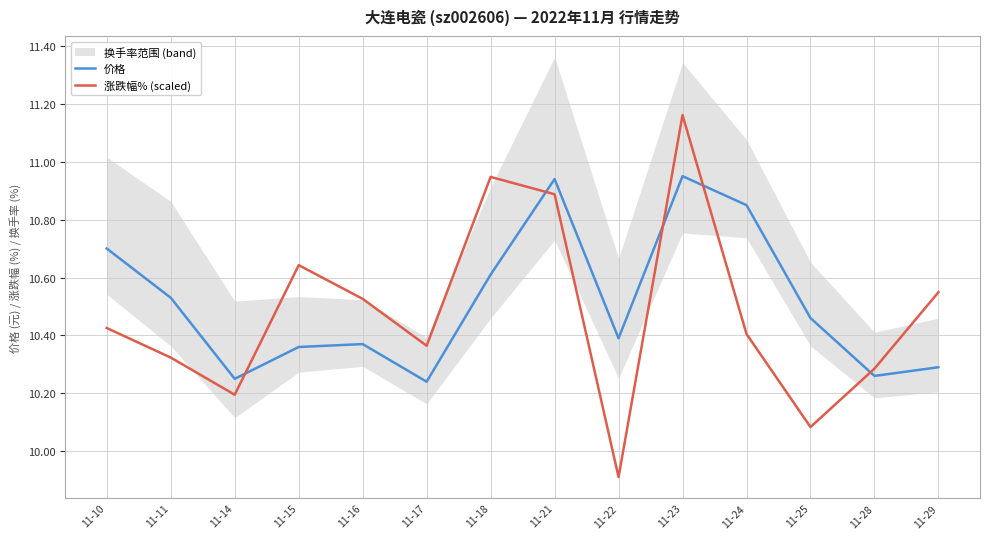

Reading left to right, what are all the values shown in this chart?

价格: 10.7	10.5	10.2	10.4	10.4	10.2	10.6	10.9	10.4	10.9	10.8	10.5	10.3	10.3
涨跌幅% (scaled): 10.4	10.3	10.2	10.6	10.5	10.4	10.9	10.9	9.9	11.2	10.4	10.1	10.3	10.5